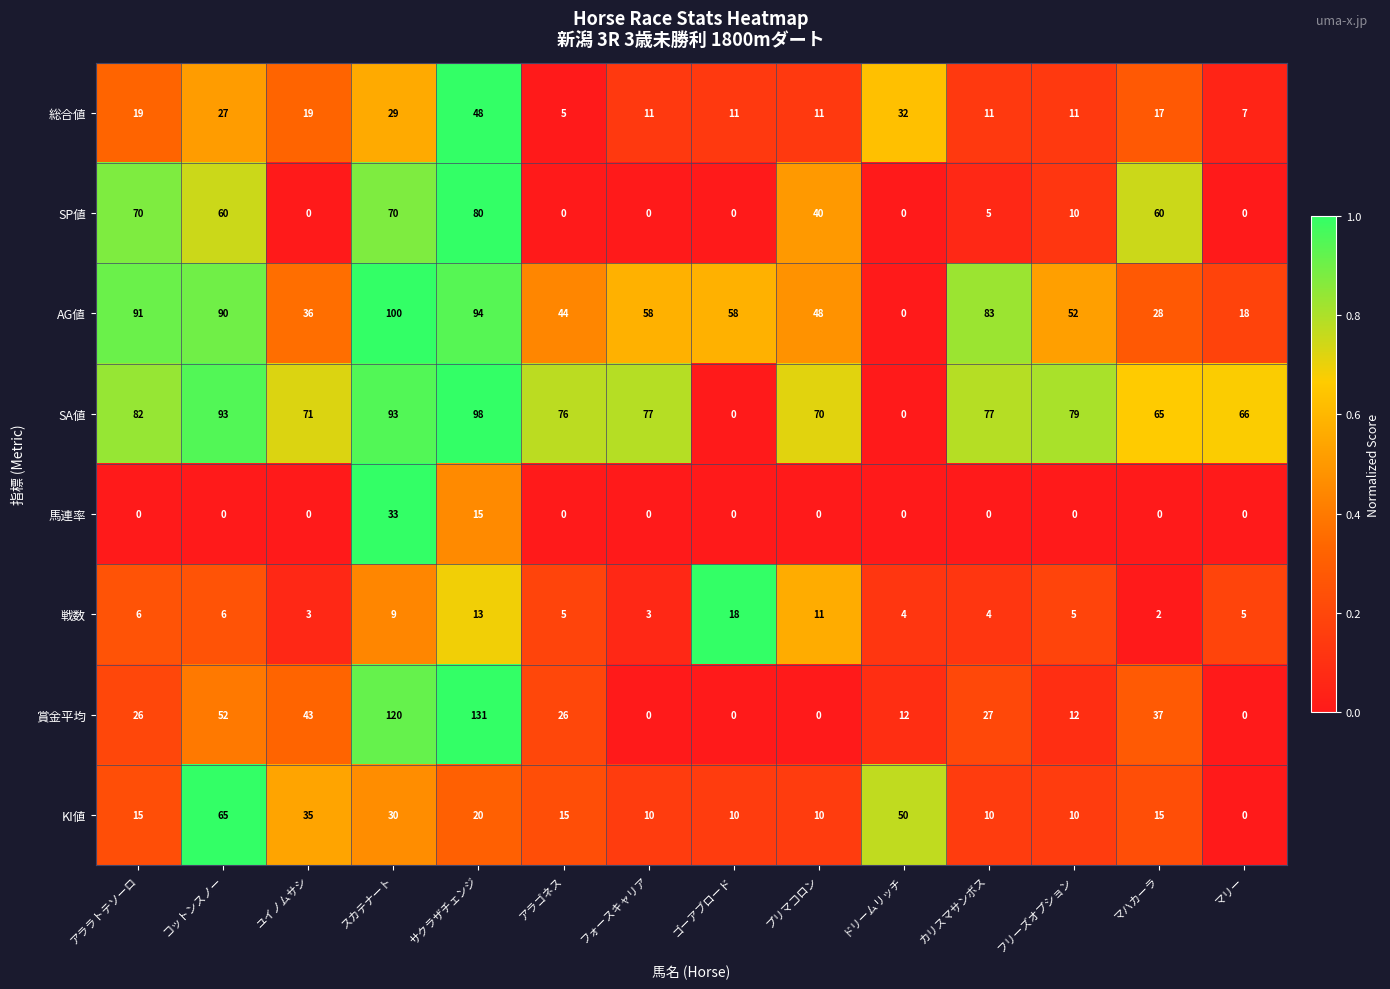

At which label is SA値 closest to 49?

マハカーラ